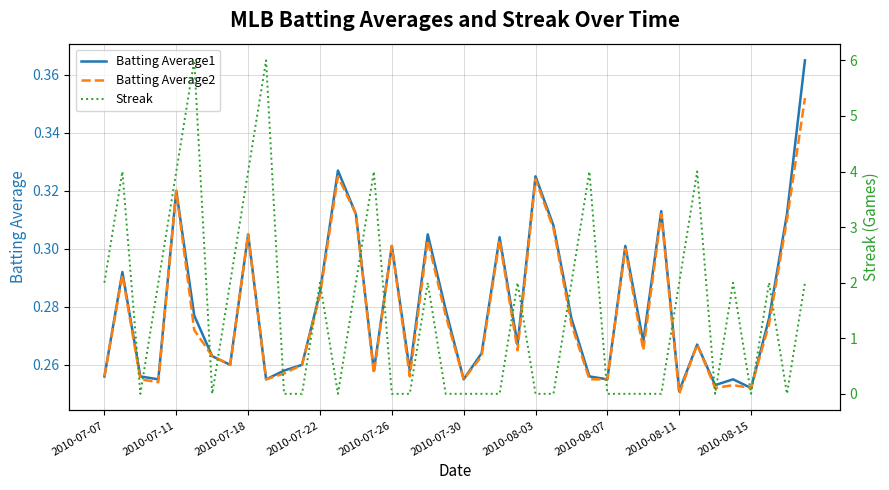

Between 12 and 14, which series saw the biggest shift?

Batting Average2